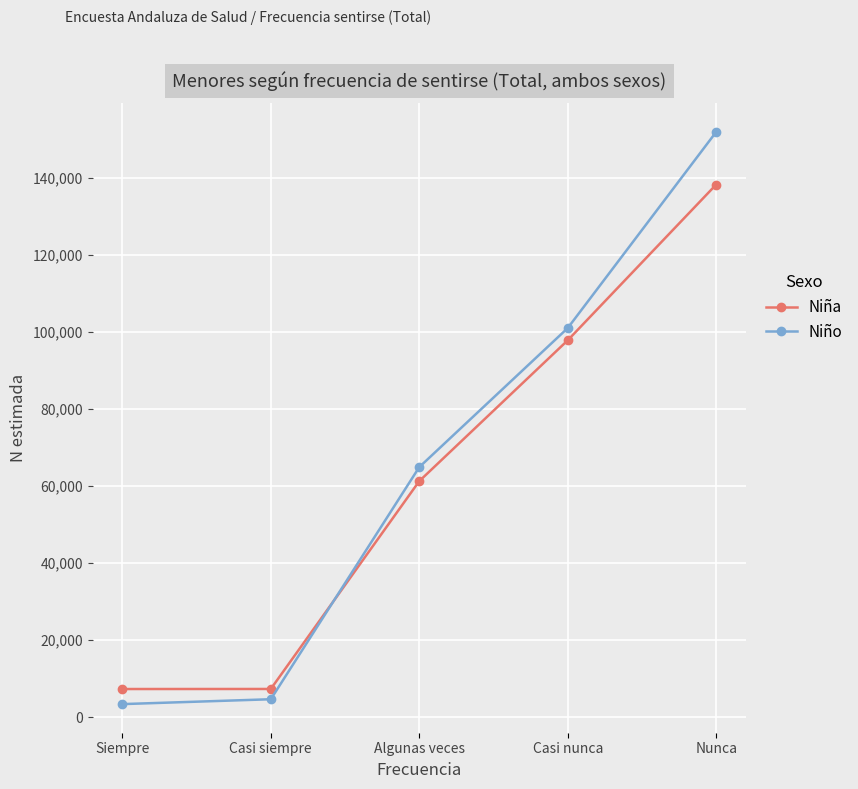

What is the label of the 4th point from the right?

Casi siempre